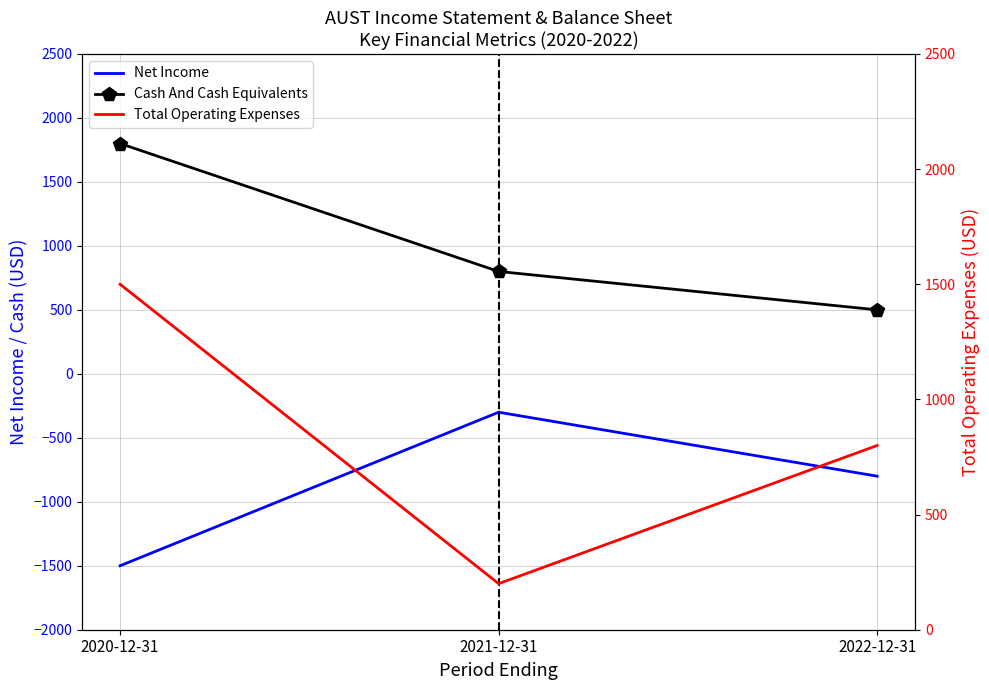

Reading left to right, transcribe all the data shown in this chart.

Net Income: 2020-12-31=-1500	2021-12-31=-300	2022-12-31=-800
Cash And Cash Equivalents: 2020-12-31=1800	2021-12-31=800	2022-12-31=500
Total Operating Expenses: 2020-12-31=1500	2021-12-31=200	2022-12-31=800